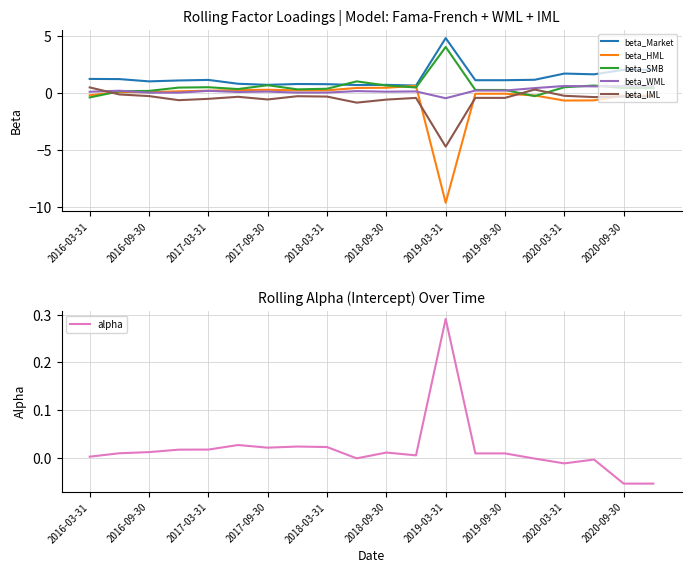

True or false: beta_Market and beta_WML cross at least once.

False